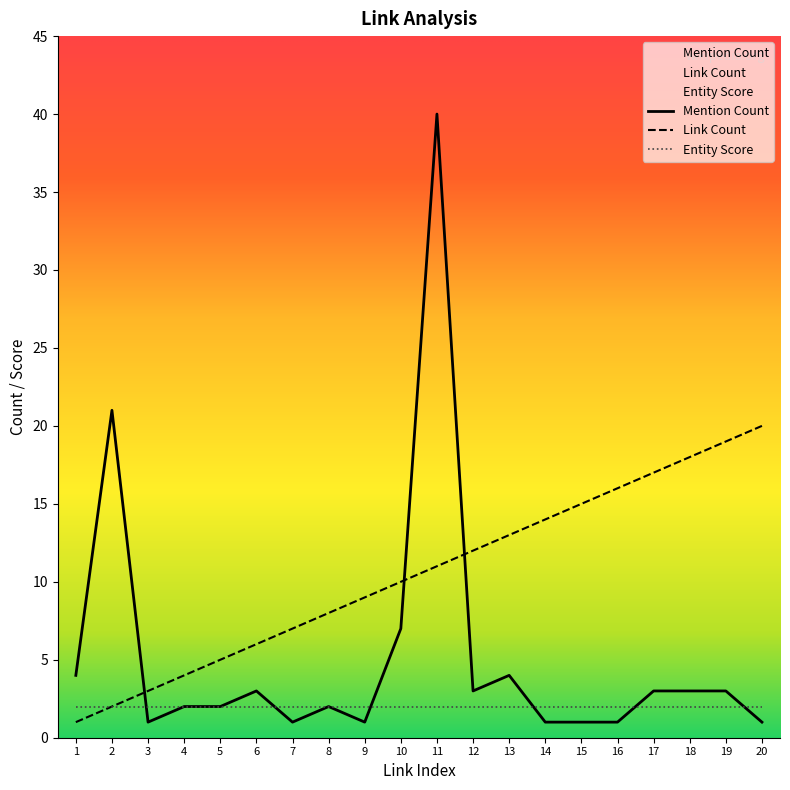

Which series changed the most between 3 and 6?

Link Count